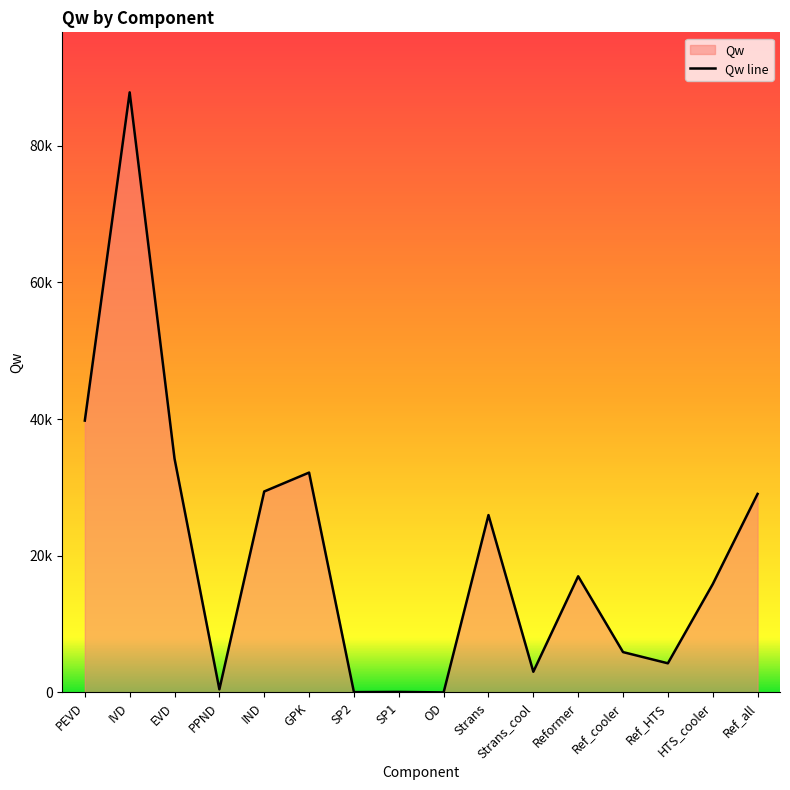

True or false: there are more than 2 points higher than both neighbors.

True